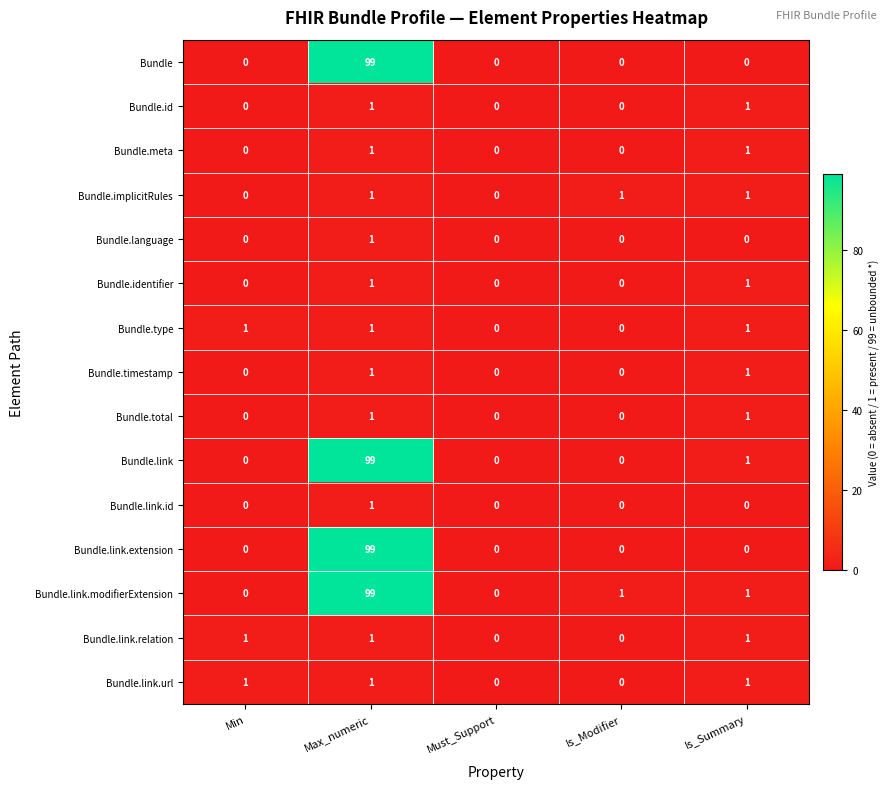

What is the highest value of the Bundle series?

99